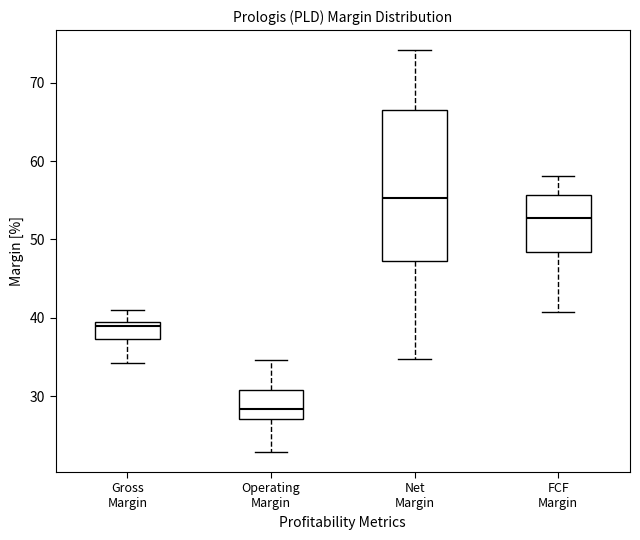

Reading left to right, transcribe this box plot: for each box, give where its median line is, the range the box spans, and where its two whiskers end, as read against the y-axis. The values are not printed on the chart, so give them approximately, as read against the axis.

Gross Margin: median 39 (just below the box's upper edge), box 37 to 39, whiskers 34 to 41
Operating Margin: median 28, box 27 to 31, whiskers 23 to 35
Net Margin: median 55, box 47 to 67, whiskers 35 to 74
FCF Margin: median 53, box 48 to 56, whiskers 41 to 58